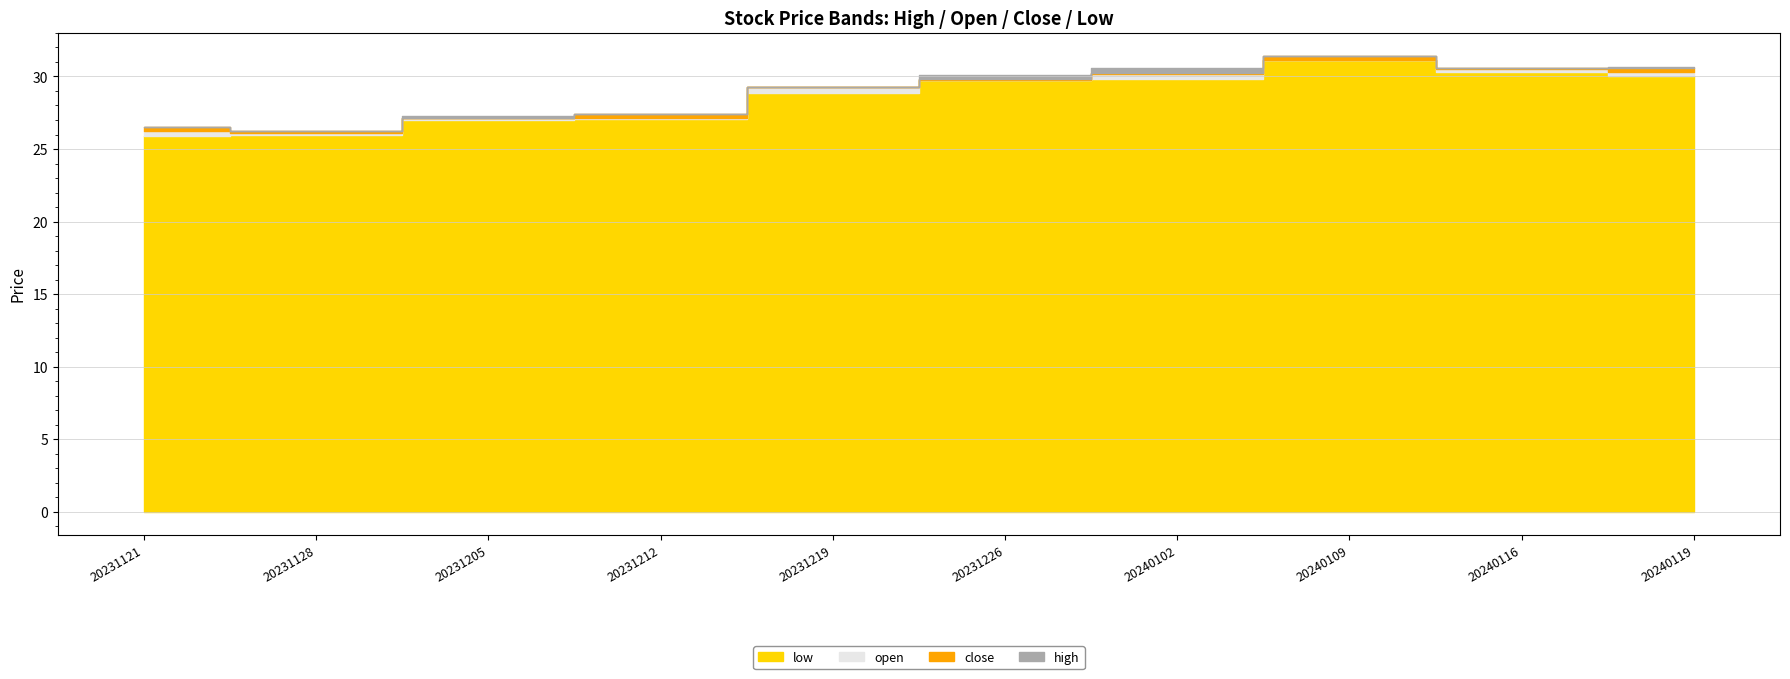

What are all the series names shown in the legend?

close, open, high, low